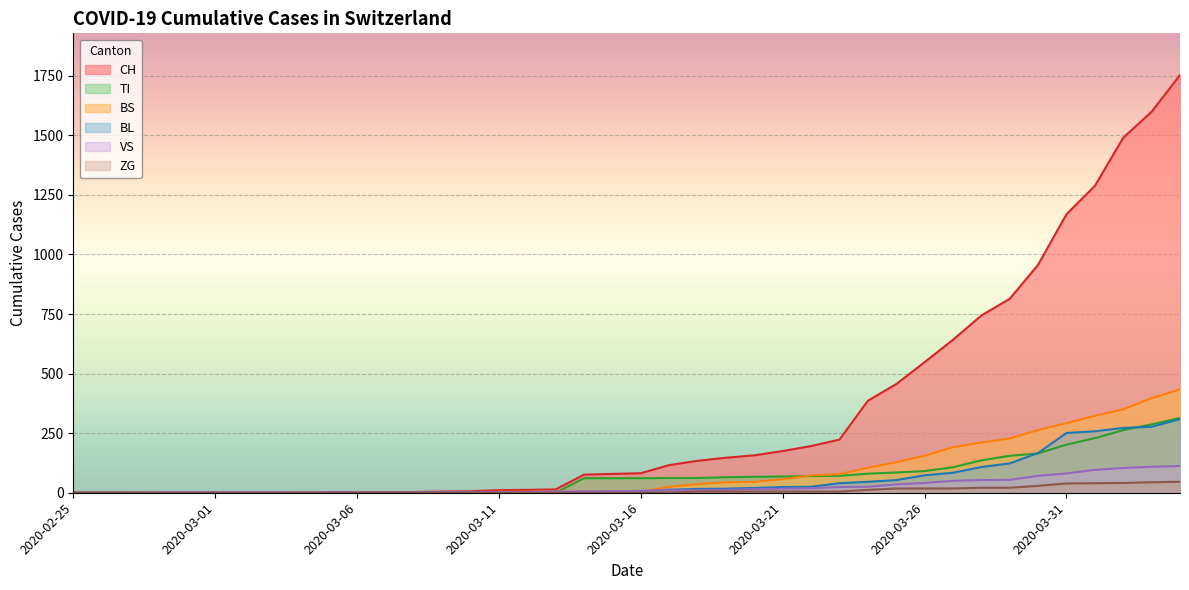

What is the average value of the BL series?

55